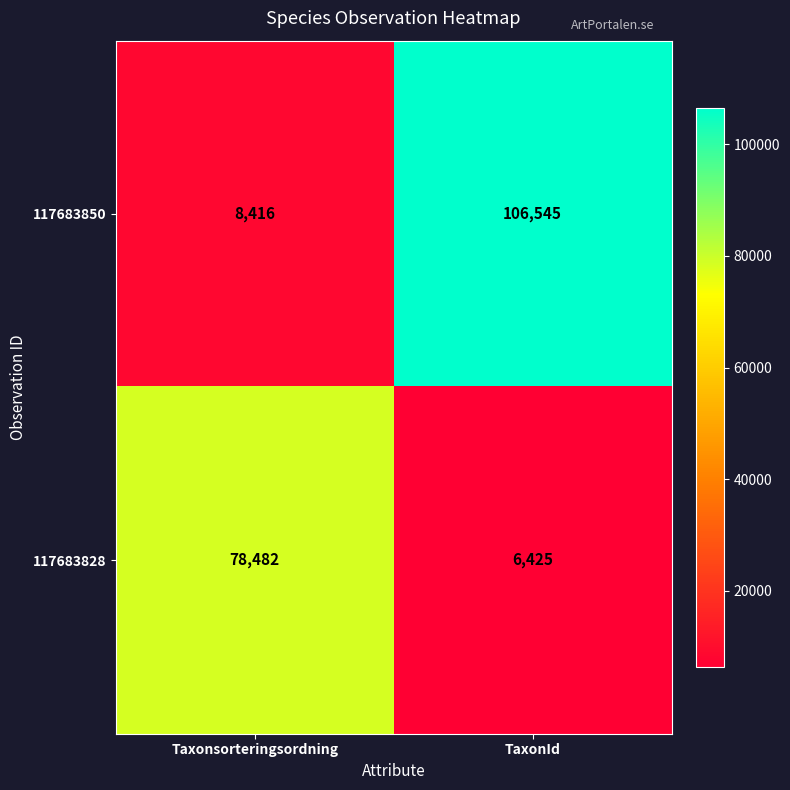

At which category is the sum across all series the highest?

TaxonId